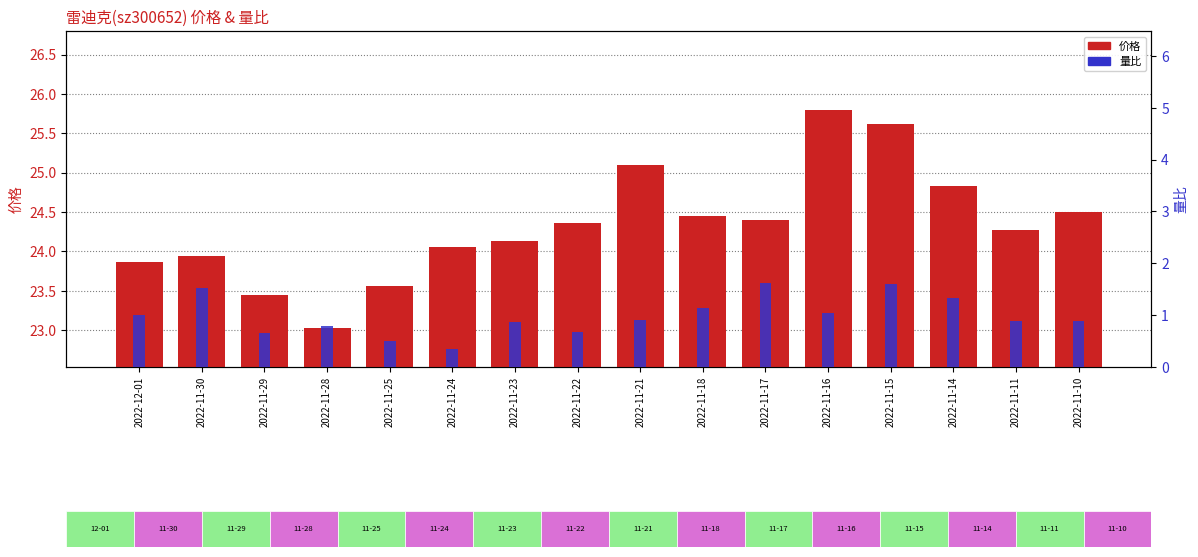

What is the label of the 7th bar from the left?

2022-11-23